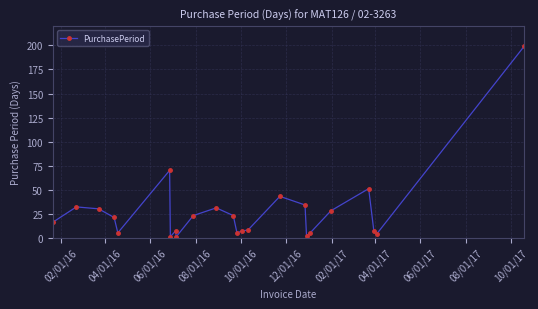

What is the difference between the second highest and minimum values?

69